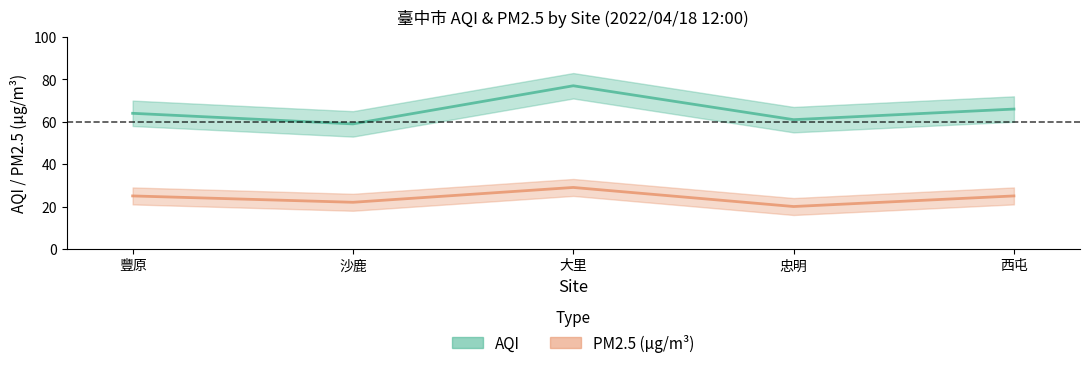

What is the smallest value displayed?

20